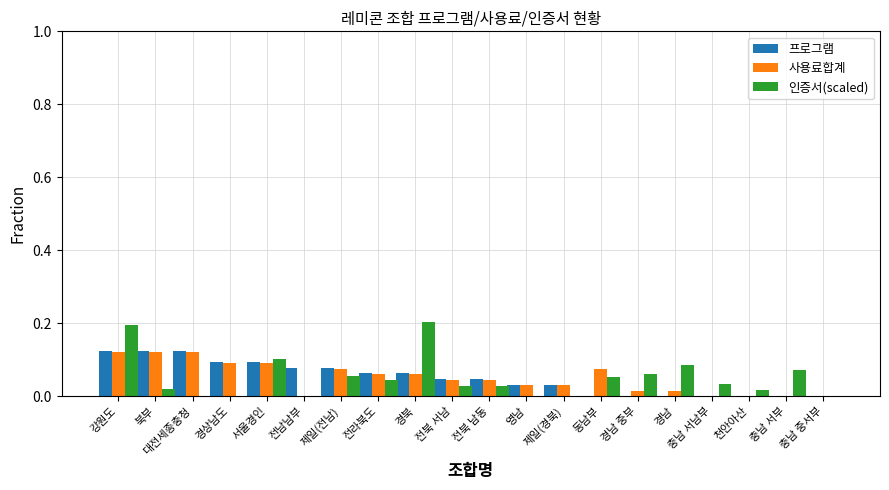

At which category is the sum across all series the highest?

강원도